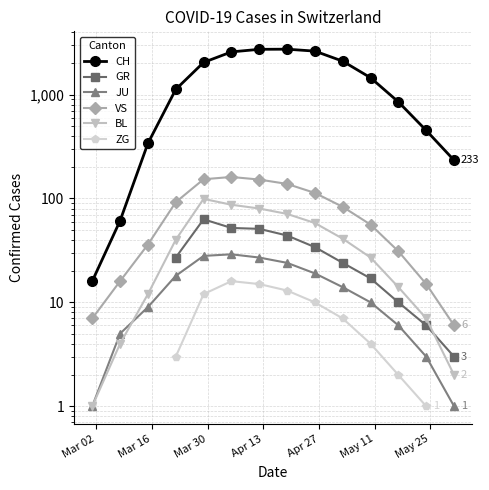

How many VS values are between 56 and 57?

1